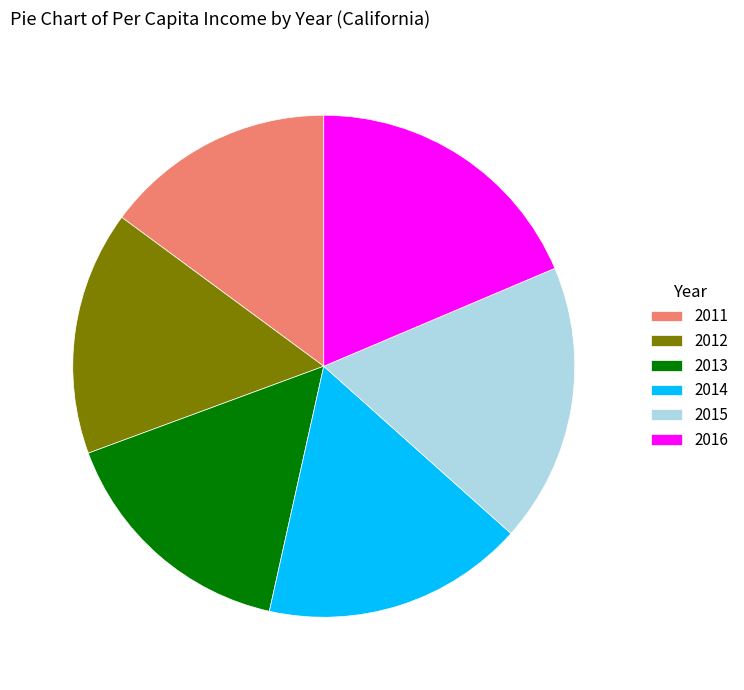

True or false: 2012 accounts for 16% of the total.

True